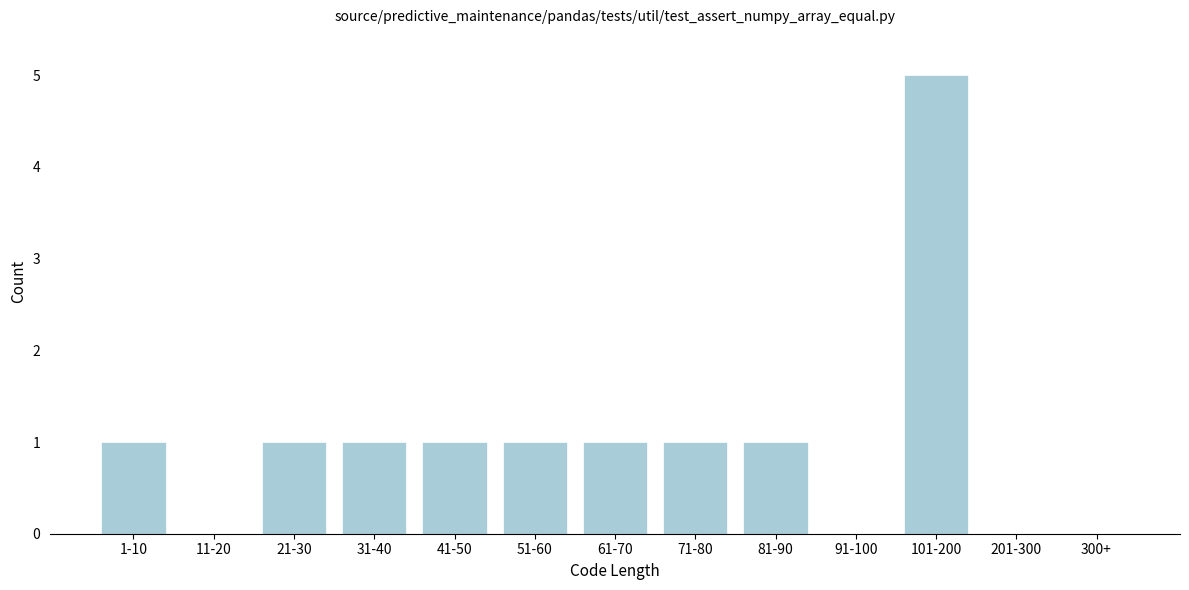

Reading left to right, transcribe all the data shown in this chart.

1-10=1	11-20=0	21-30=1	31-40=1	41-50=1	51-60=1	61-70=1	71-80=1	81-90=1	91-100=0	101-200=5	201-300=0	300+=0